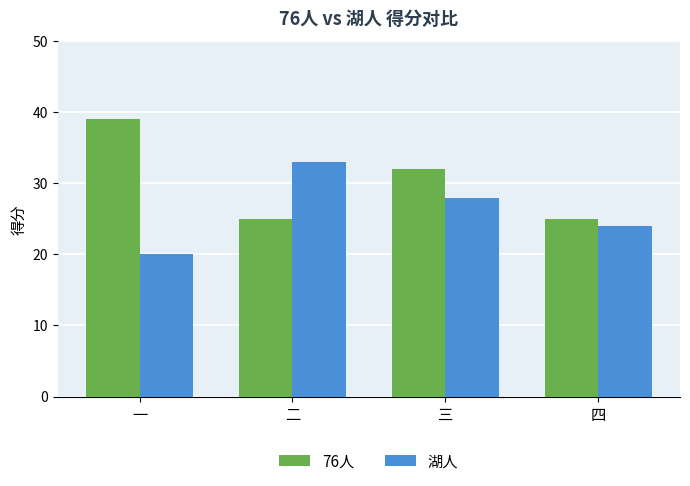

What is the approximate value of 76人 at 三, to the nearest 10?

30